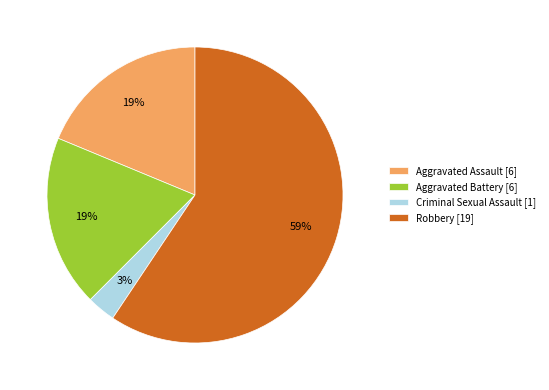

Which slice is the largest?

Robbery